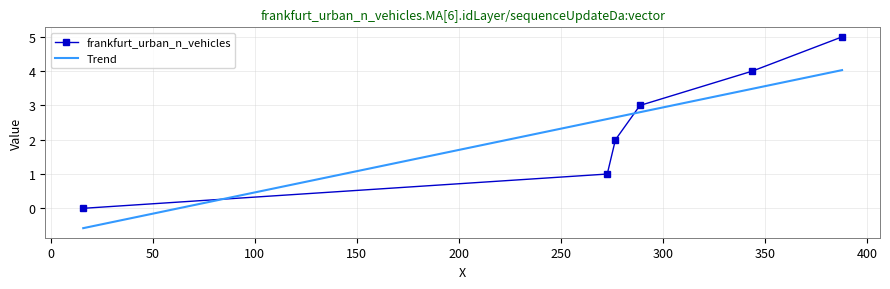

Reading right to left, what are all the values shown in this chart?

387.688205718258=5	343.618111822054=4	288.678205718258=3	276.678205718258=2	272.678205718258=1	16.0=0